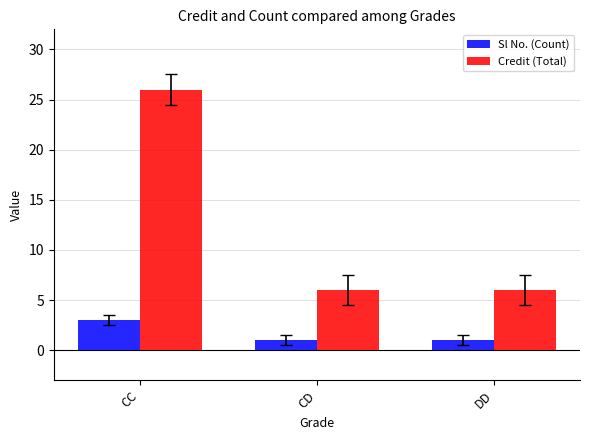

What is the difference between the maximum and second lowest values in the Sl No. (Count) series?

2